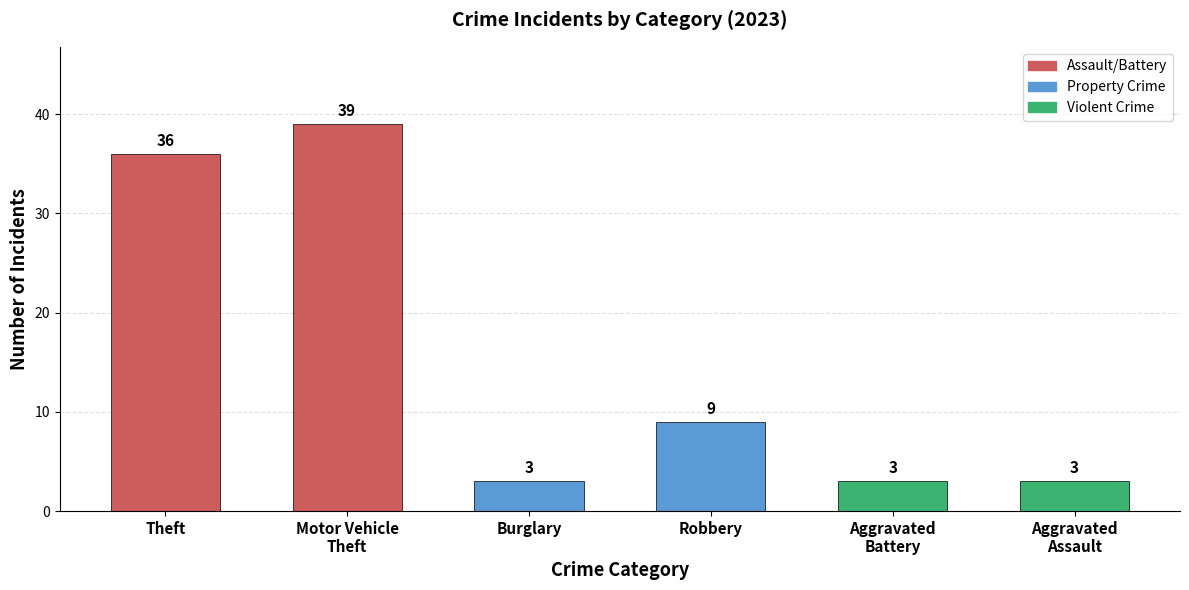

What is the smallest value displayed?

3